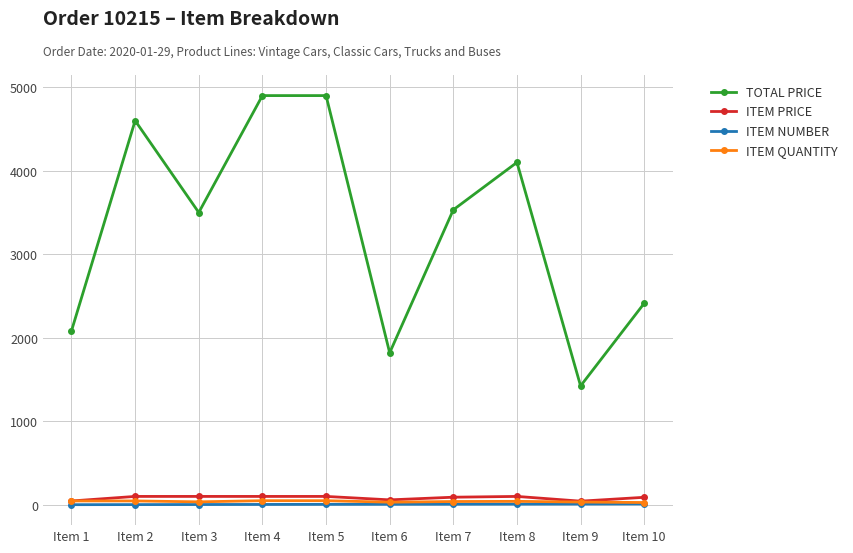

Is the value of ITEM QUANTITY at Item 5 greater than the value of ITEM NUMBER at Item 1?

Yes